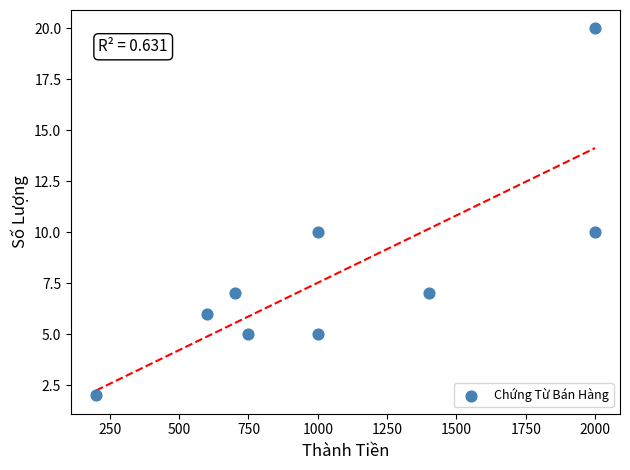

What is the average X value?

1072